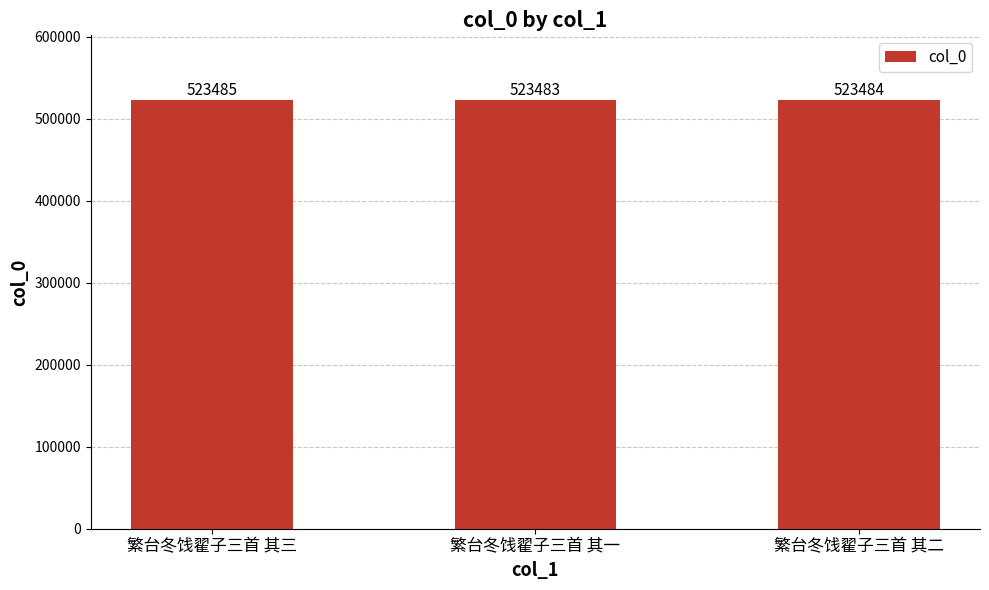

True or false: the data shows 766725 at 繁台冬饯翟子三首 其三.

False